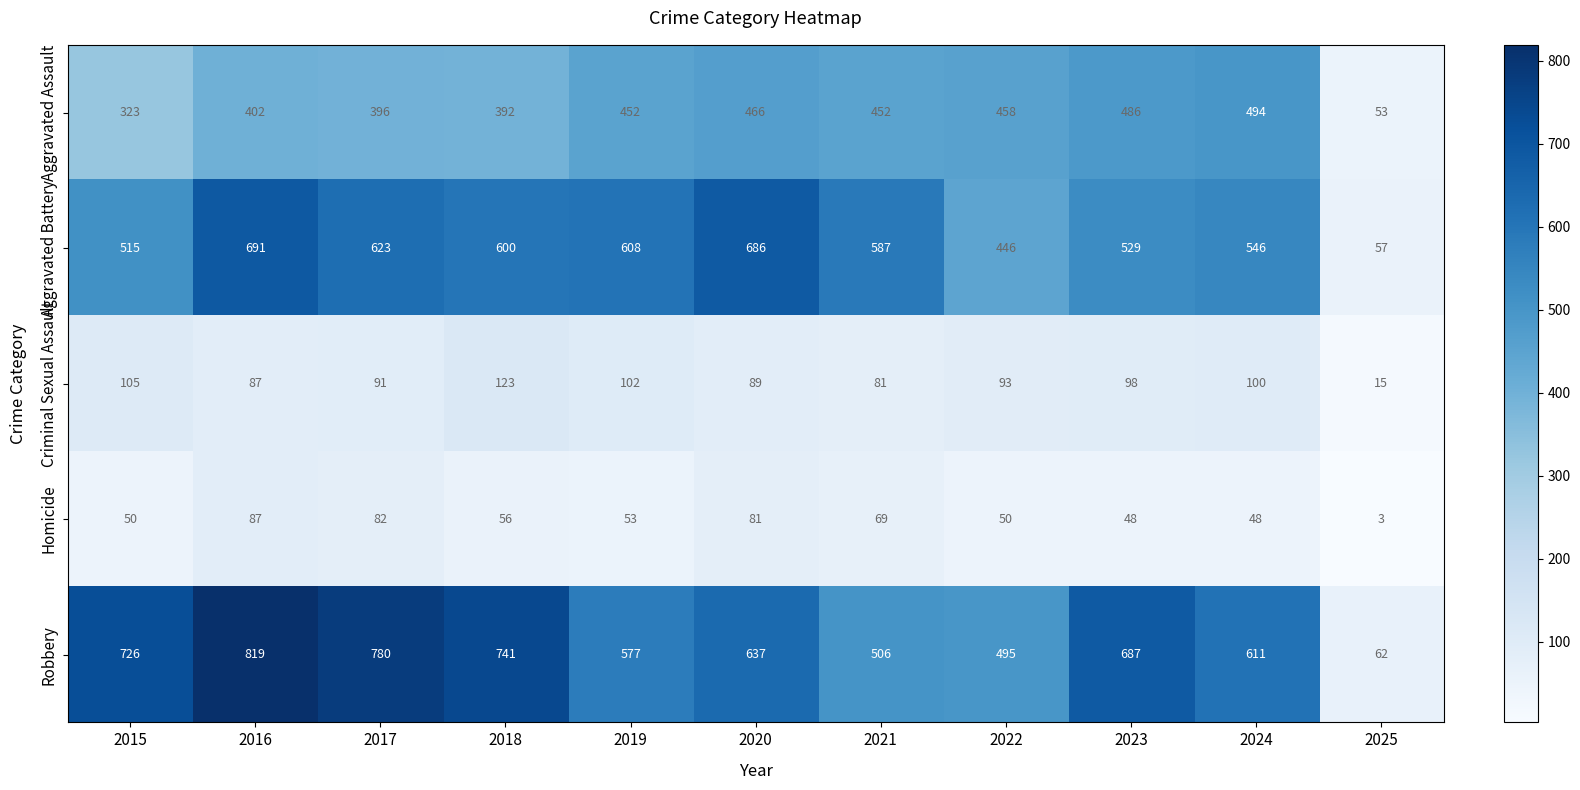

True or false: Robbery has a value of 506 at 2021.

True